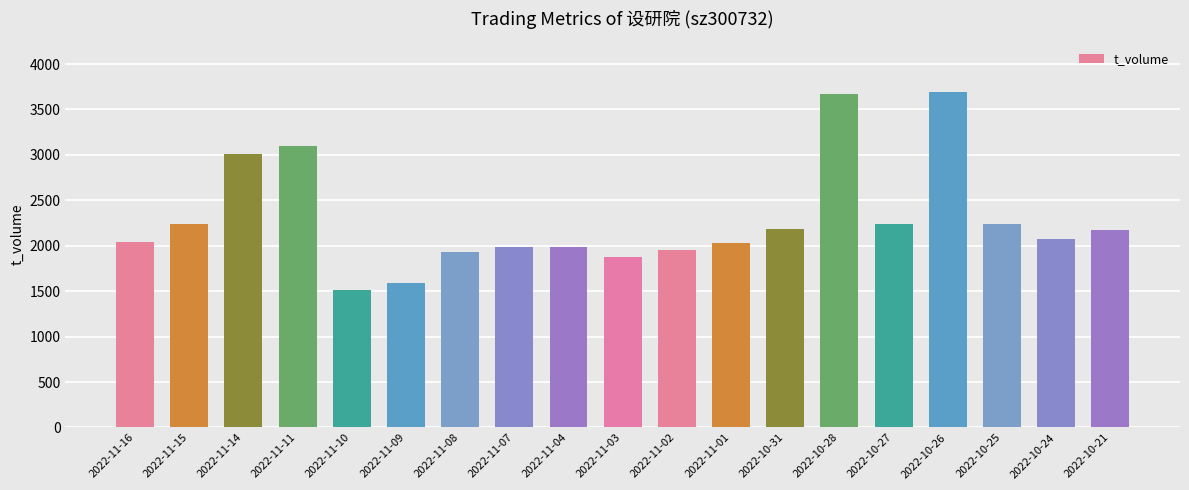

The value at 2022-11-16 is 2045. True or false?

True